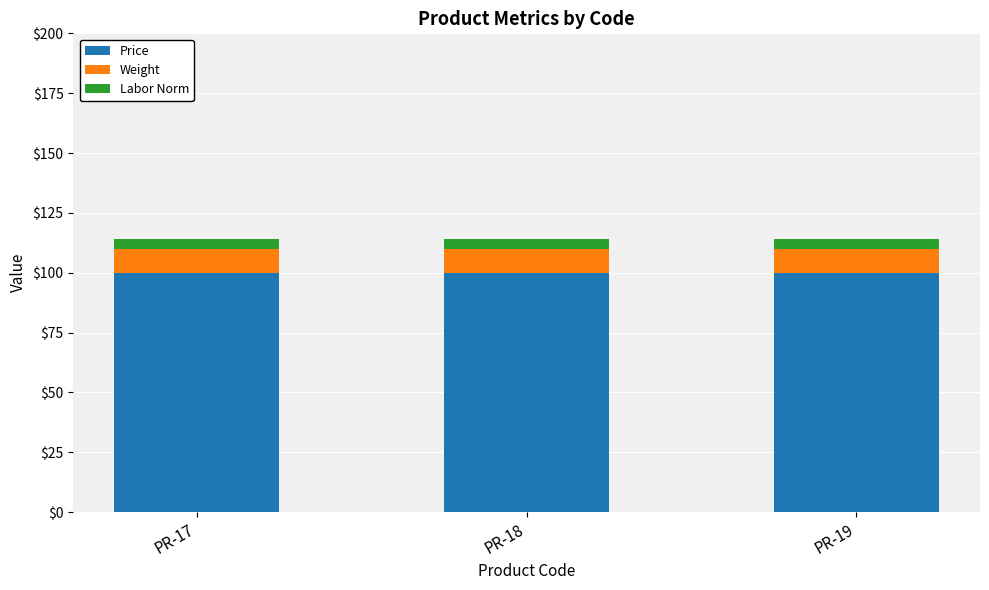

What is the total value across all series at PR-17?

114